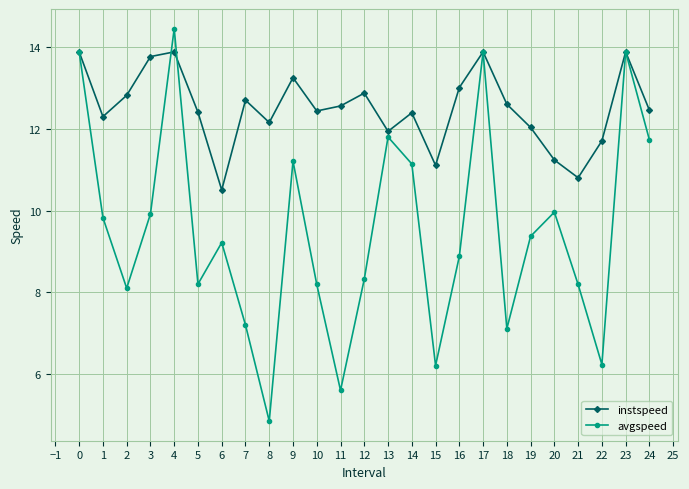

What is the total value across all series at 21?

19.0